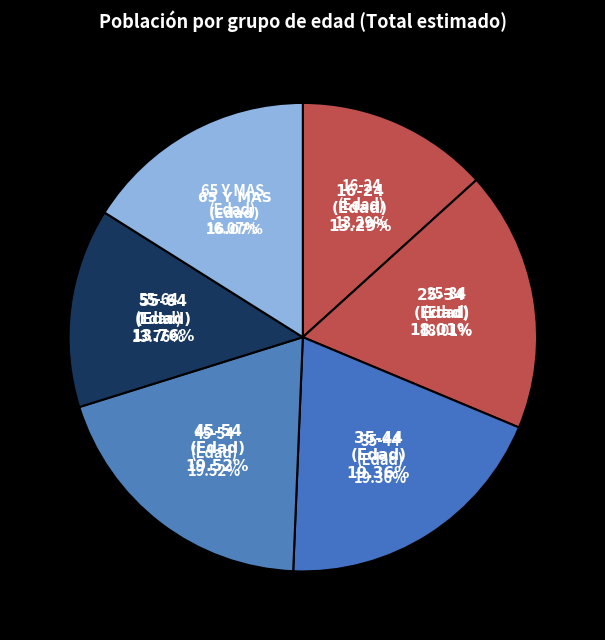

Which has a higher value, 25-34 or 35-44?

35-44